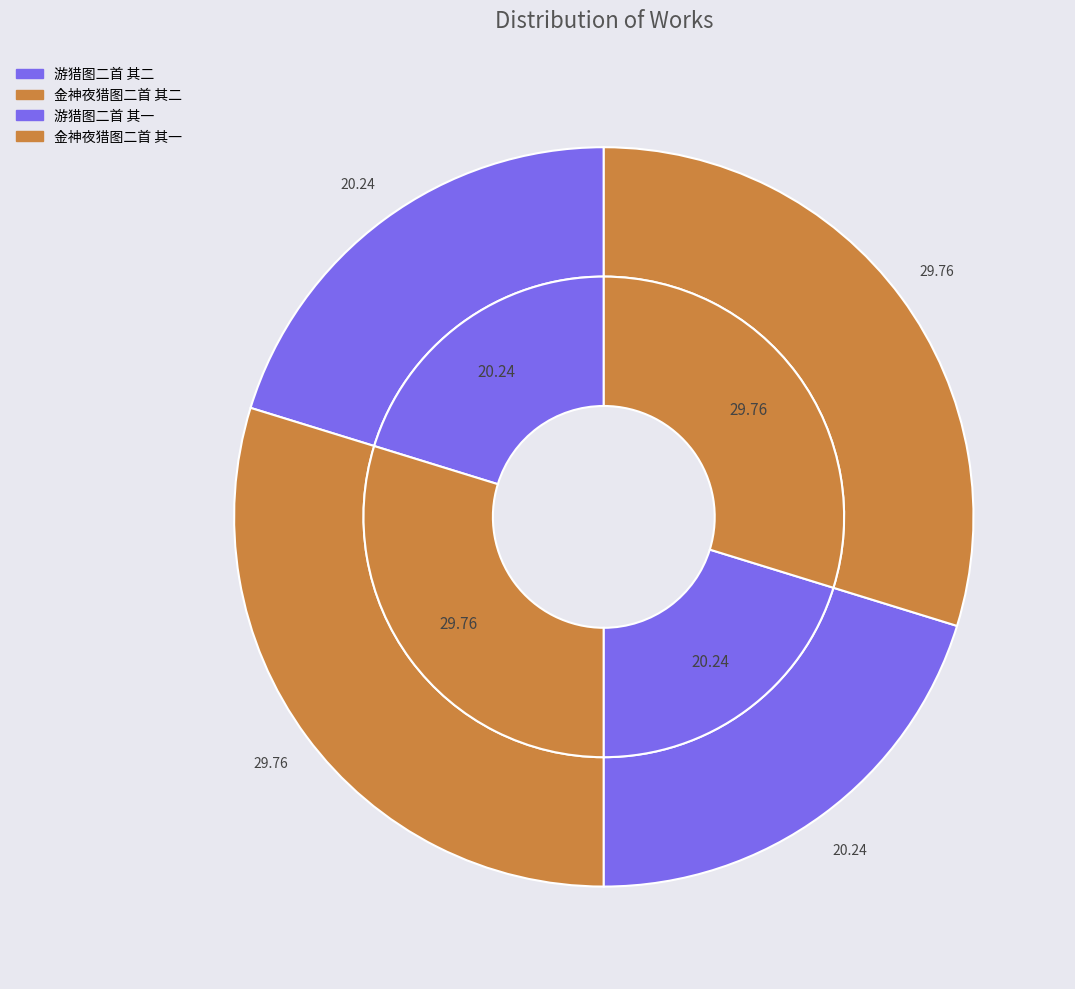

Combined, do 游猎图二首 其二 and 金神夜猎图二首 其二 account for over 50%?

Yes